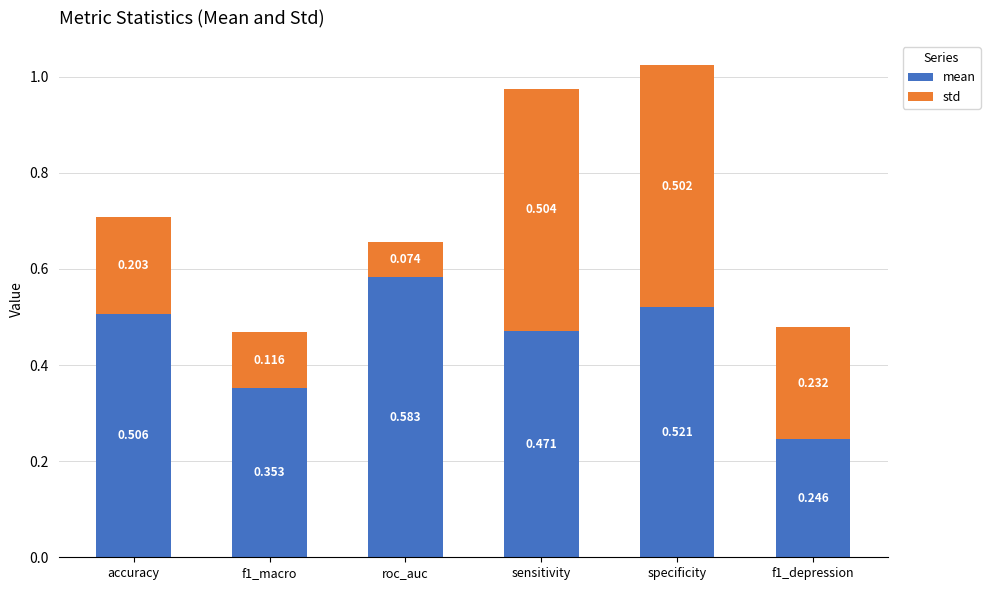

At which category is the sum across all series the highest?

specificity